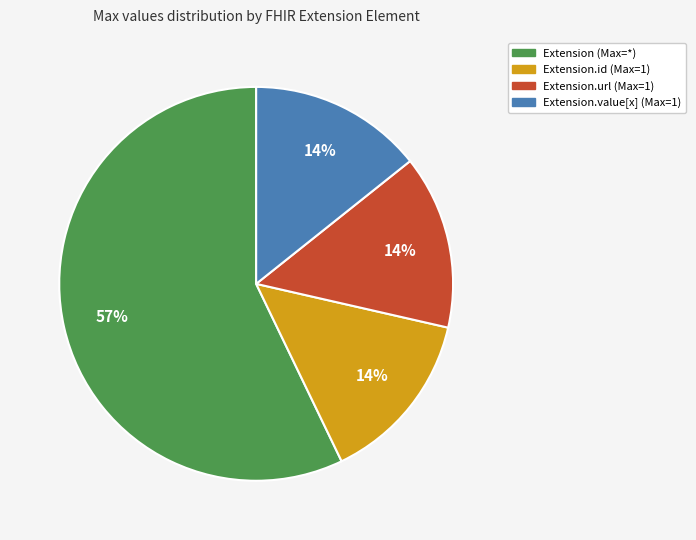

To the nearest percent, what is the difference between the largest and smallest slice percentages?

43%